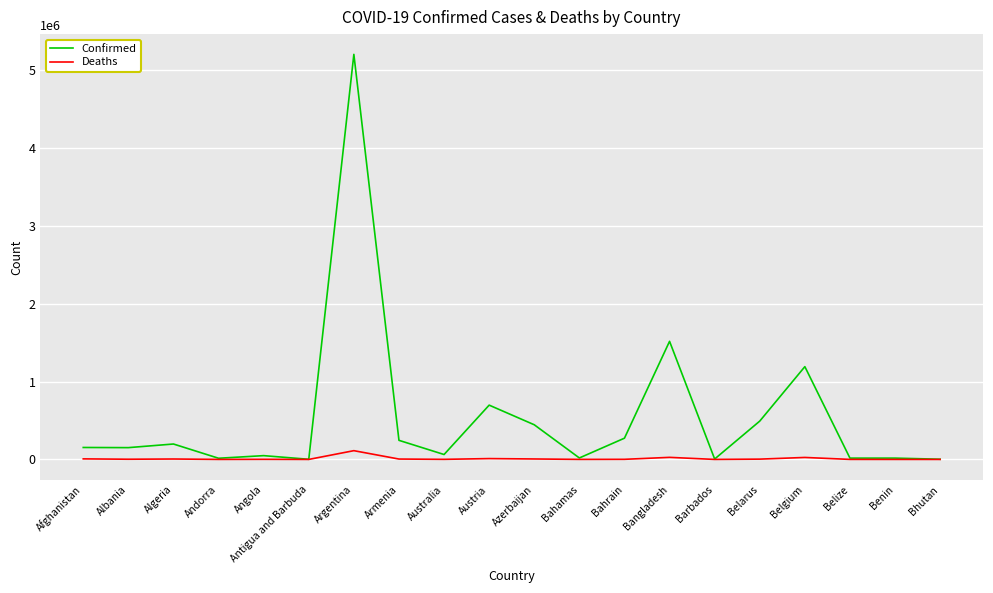

What is the maximum value shown in the chart?

5203802